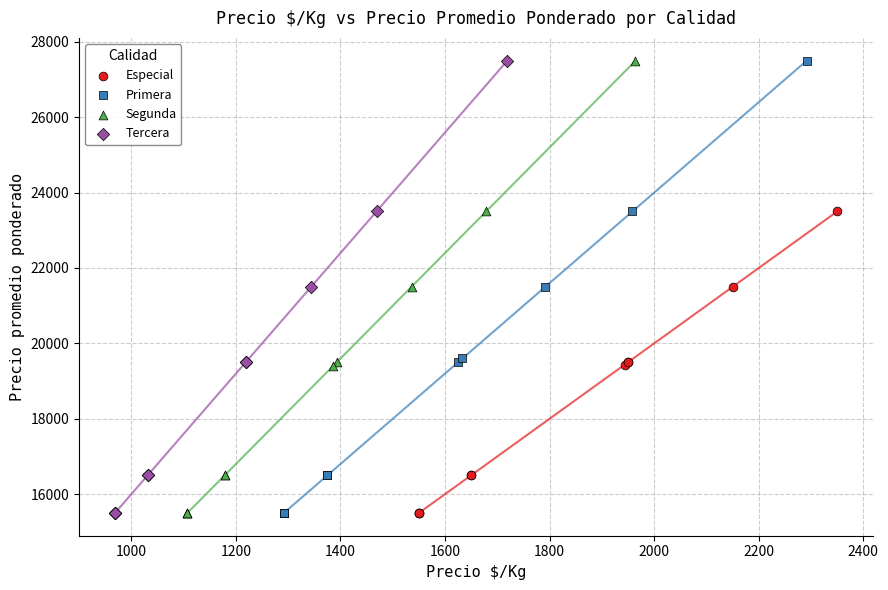

What are all the series names shown in the legend?

Especial, Primera, Segunda, Tercera